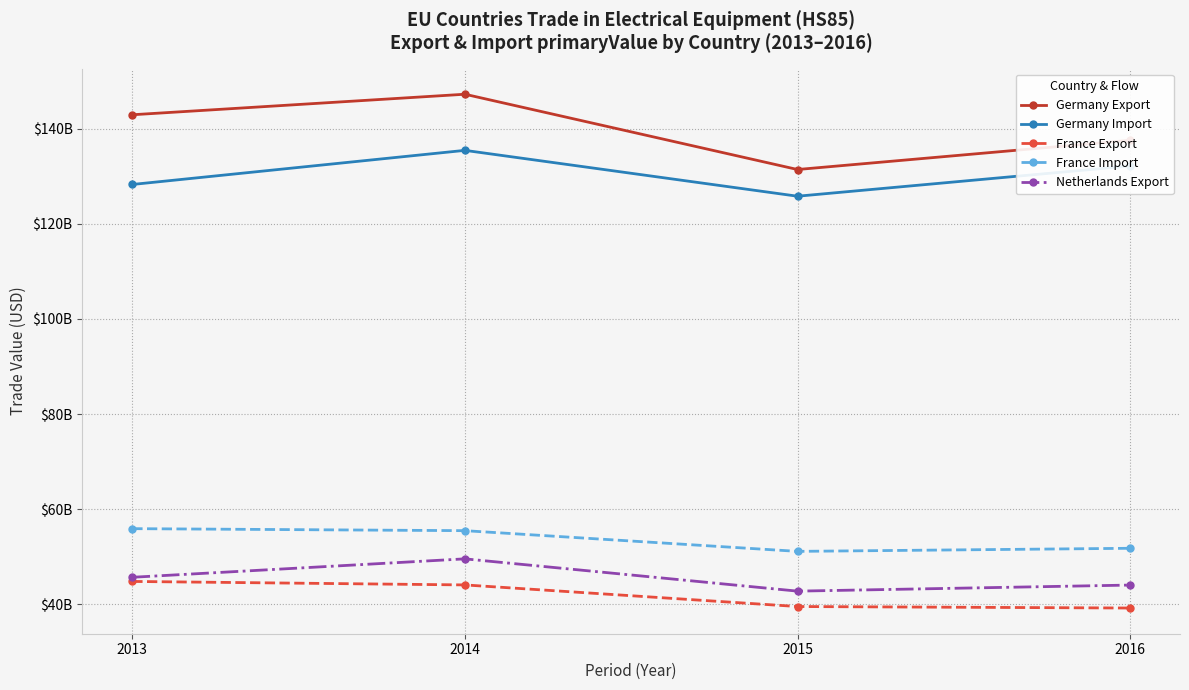

Between 2014 and 2016, which is larger?

2014